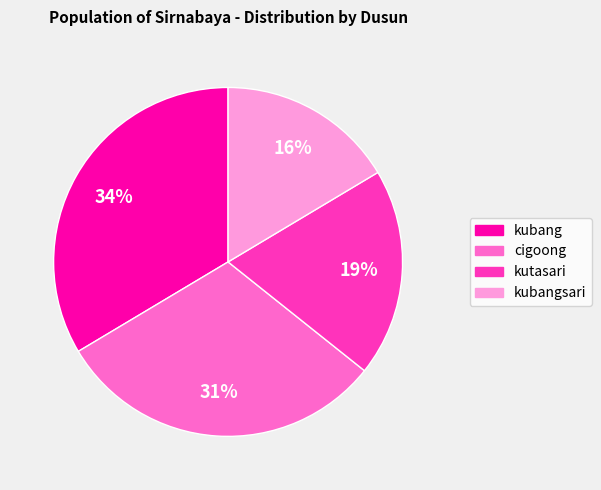

Does any single category account for the majority?

No